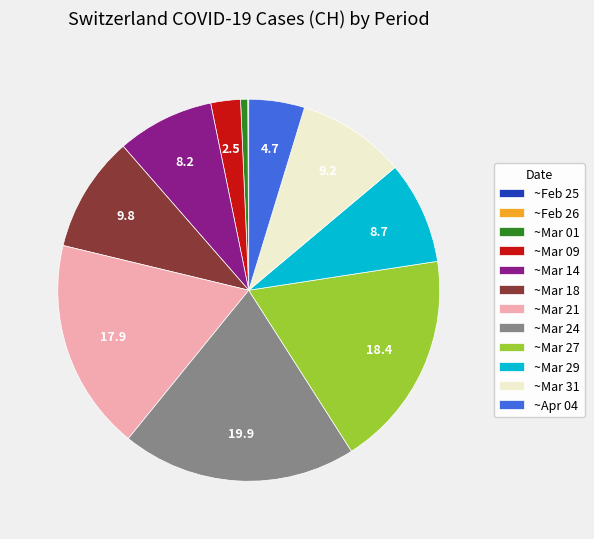

Between ~Mar 09 and ~Mar 29, which is larger?

~Mar 29